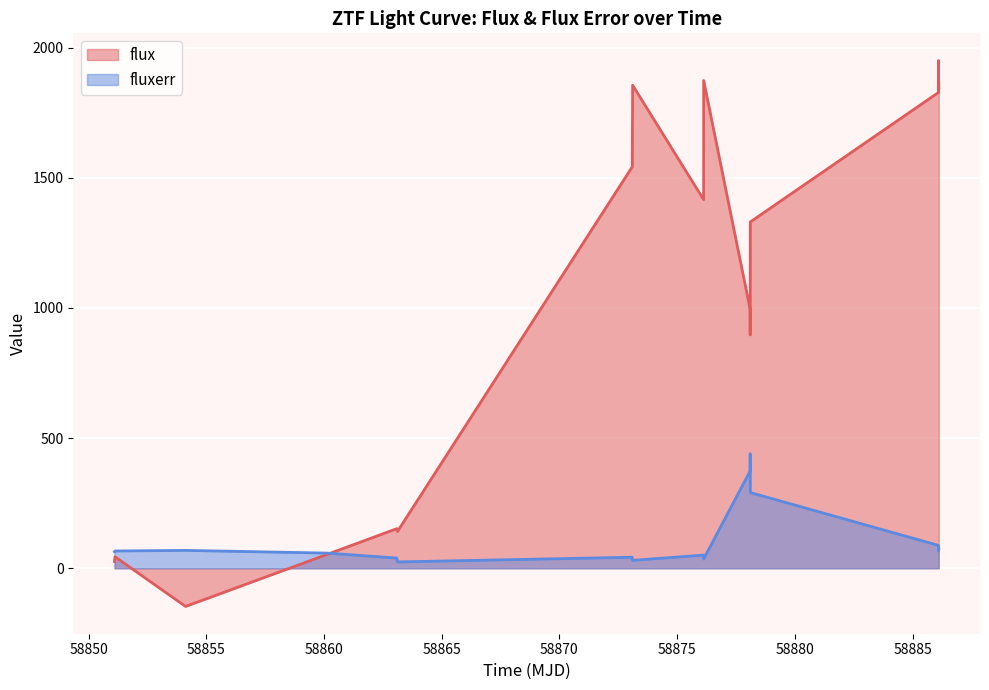

Which series has the largest range (max minus min)?

flux